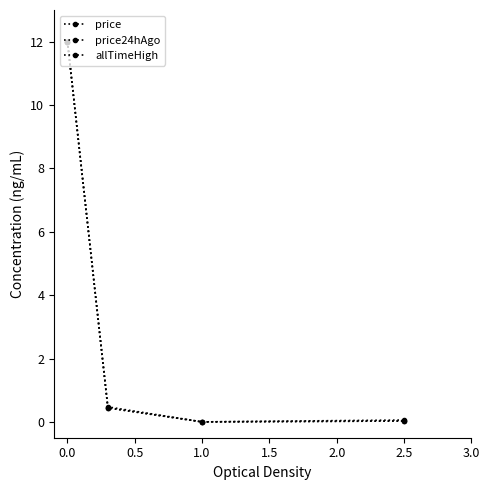

Does the chart have visible grid lines?

No